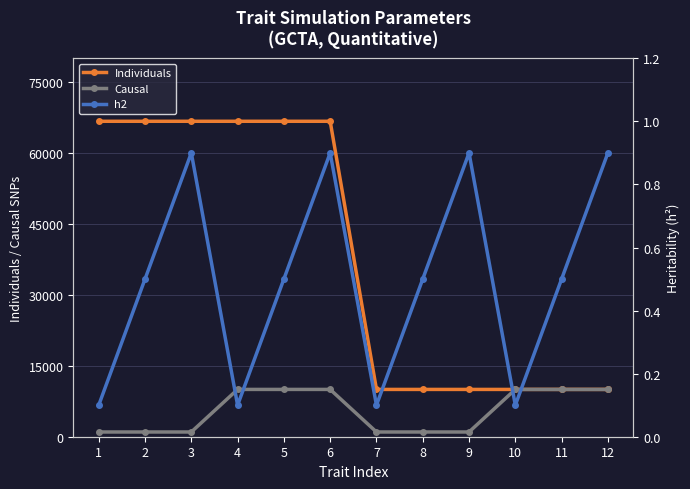

The value of Individuals at 6 is 107338.8. True or false?

False